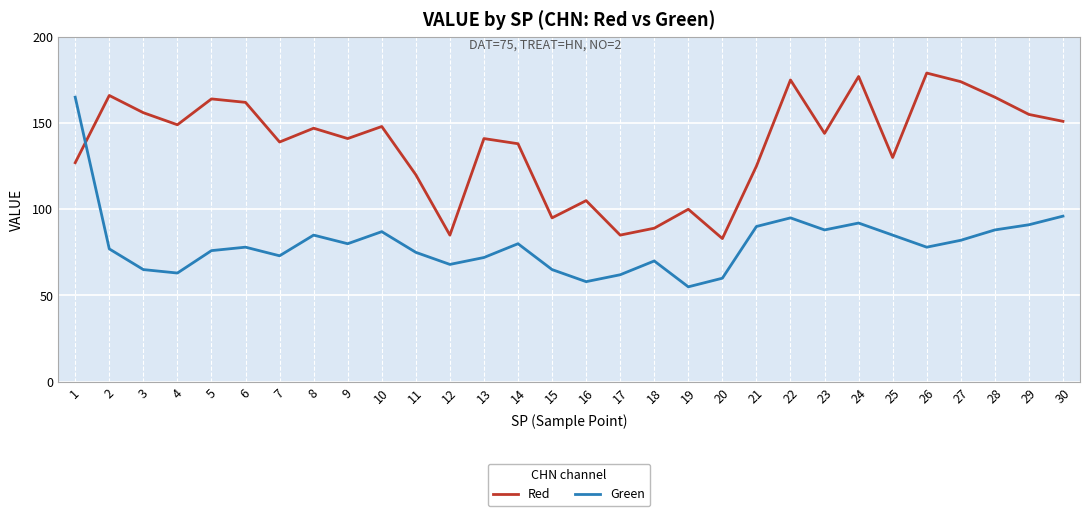

True or false: Red has a value of 246 at 5.

False